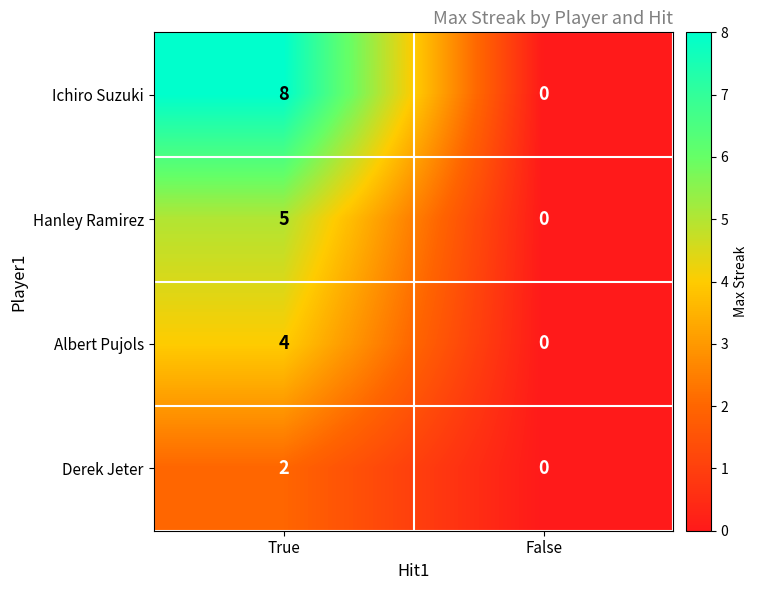

The Ichiro Suzuki series shows 2 at True. True or false?

False